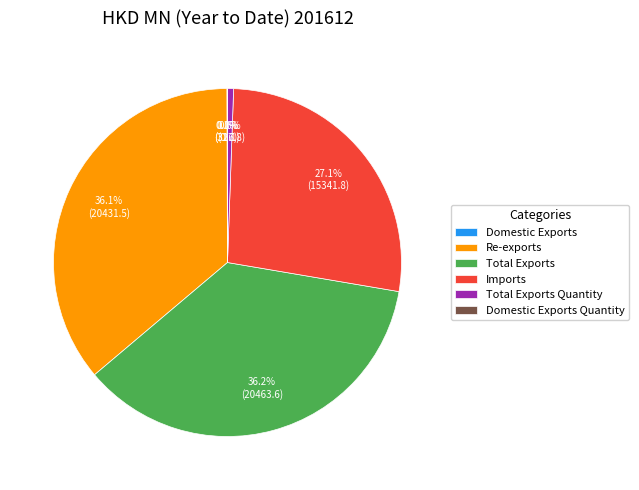

What is the ratio of the value at Imports to the value at Re-exports?

0.8